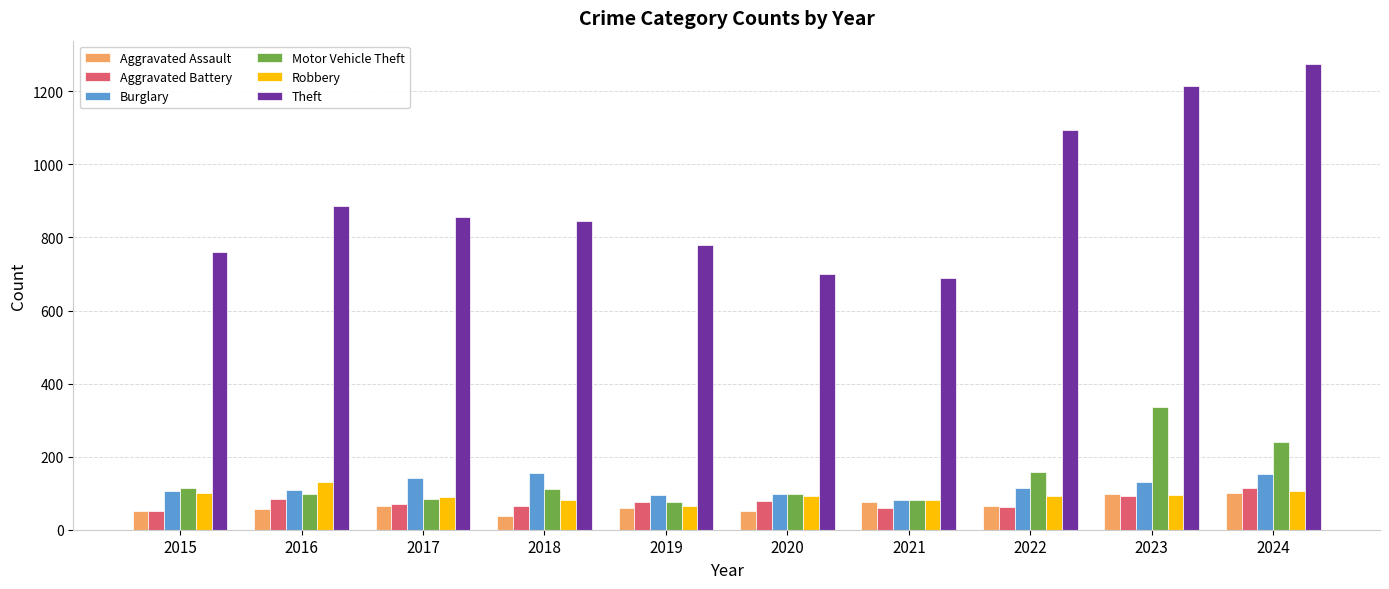

Is it true that Burglary equals 51 at 2022?

False